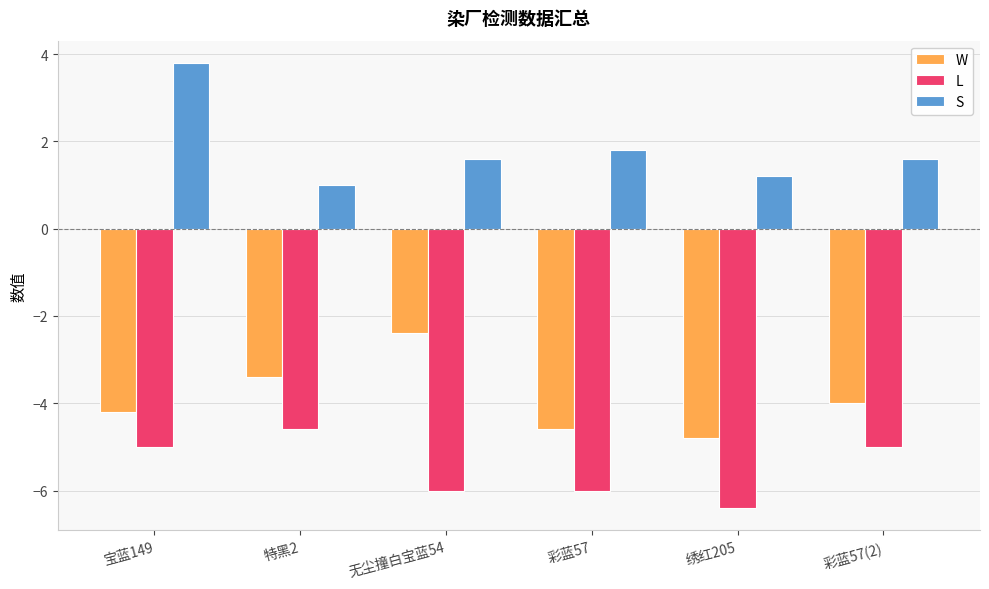

Where is S nearest to the value 2?

彩蓝57